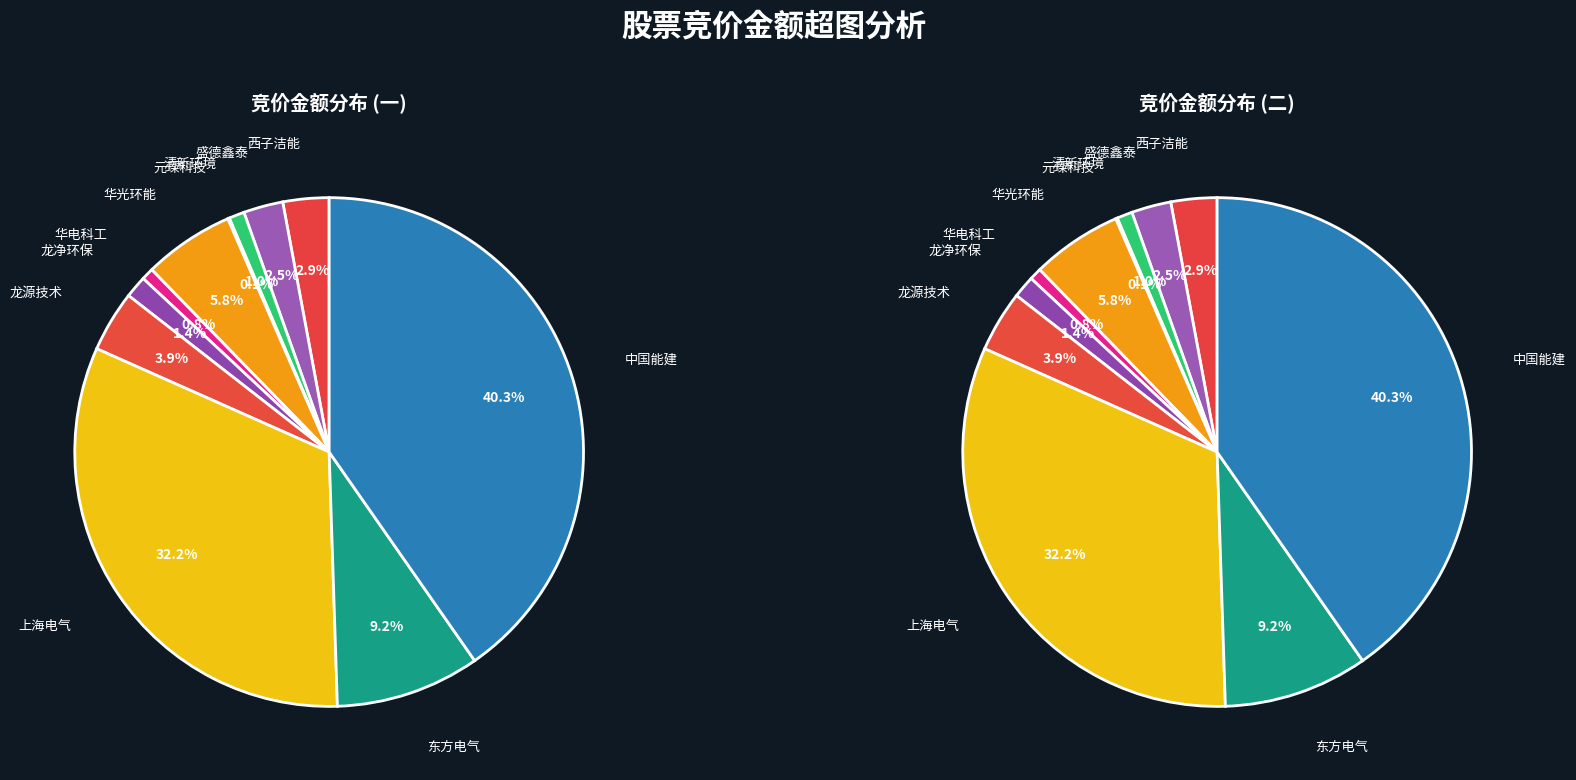

The 青达环保 slice represents 7% of the pie. True or false?

False